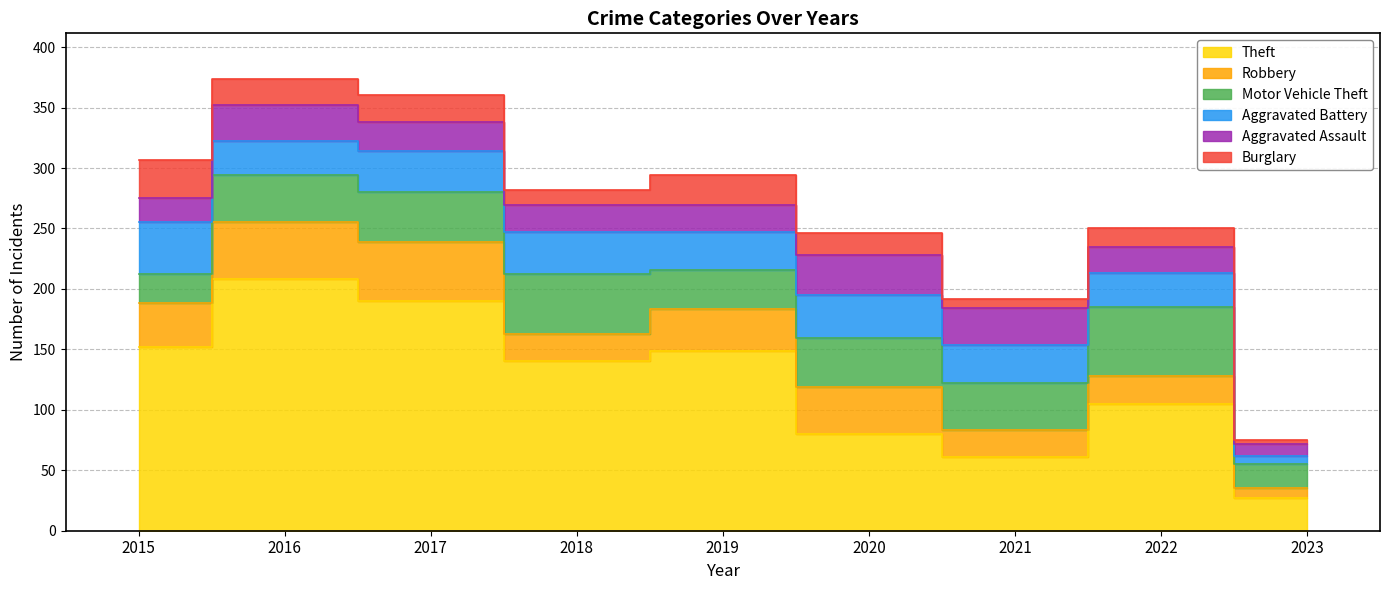

What is the maximum value for Aggravated Battery?

43